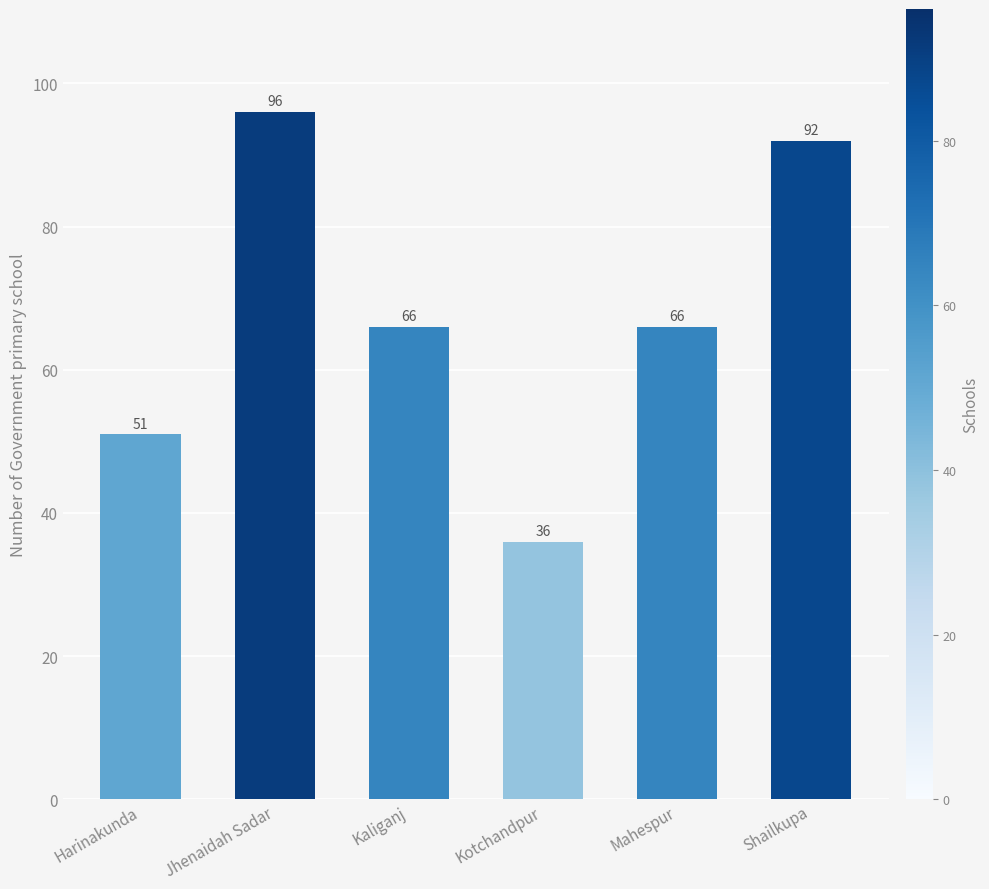

What is the change in value from Harinakunda to Kaliganj?

+15